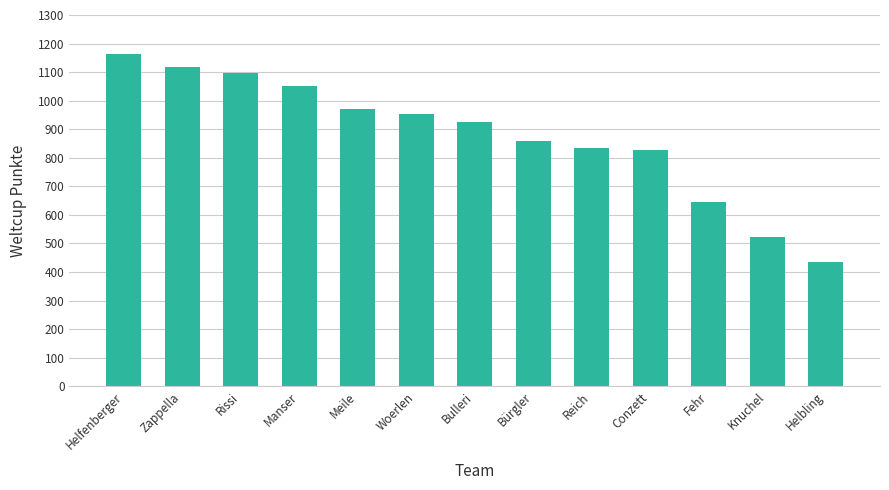

Which category has the lowest value across all series?

Helbling